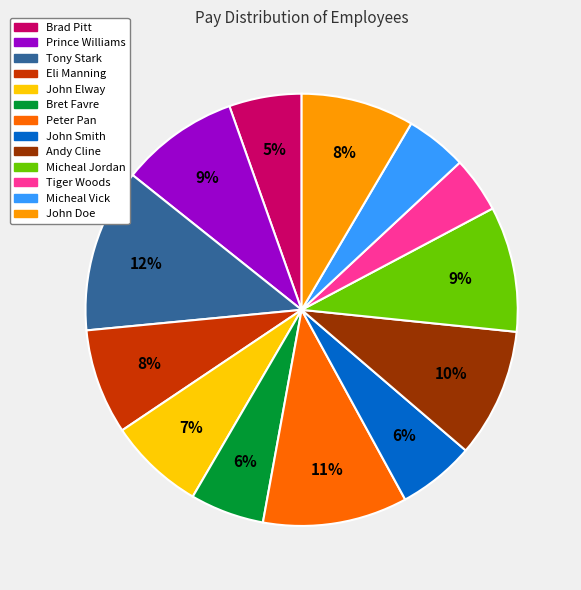

How many segments does this pie chart have?

13